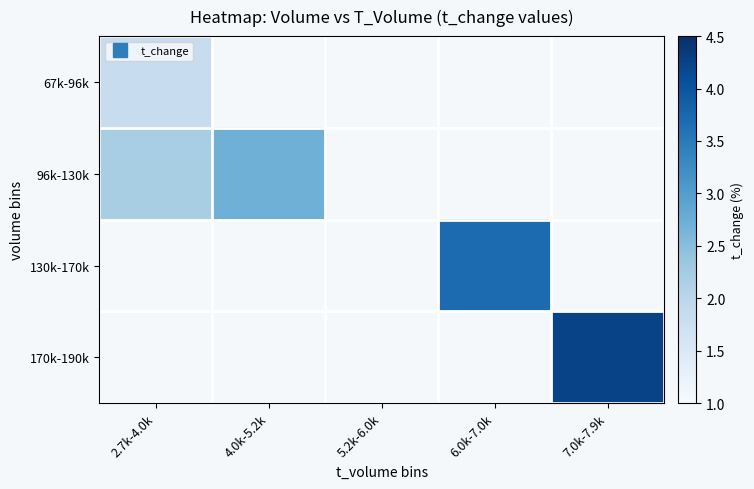

Which label corresponds to the largest value in the chart?

7.0k-7.9k